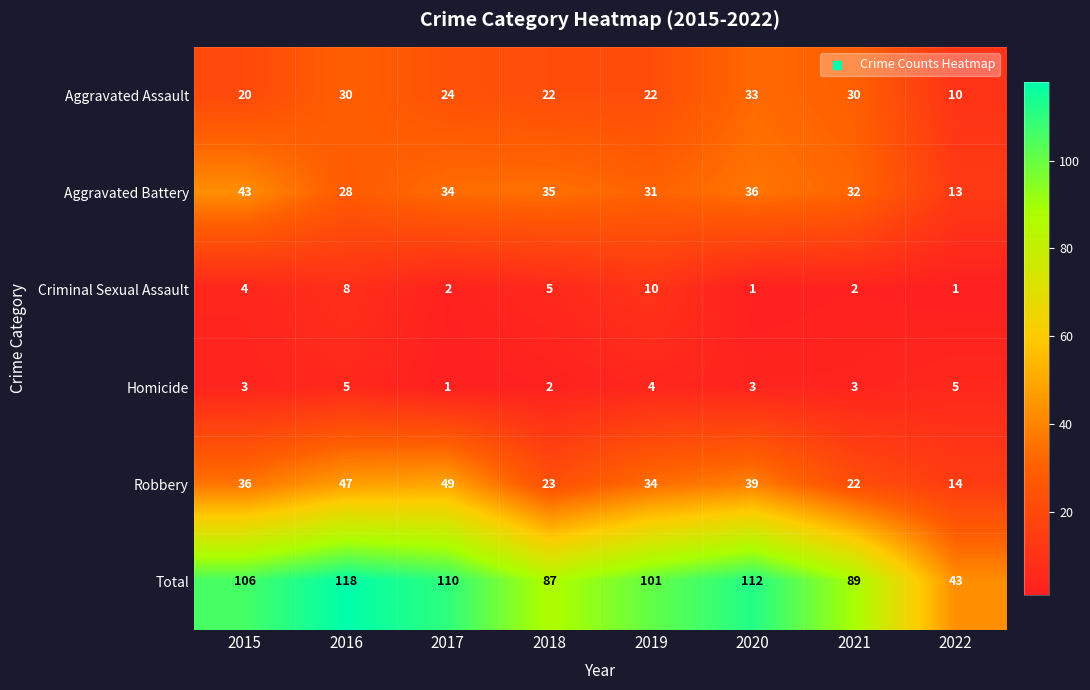

How many distinct data groups are displayed?

6